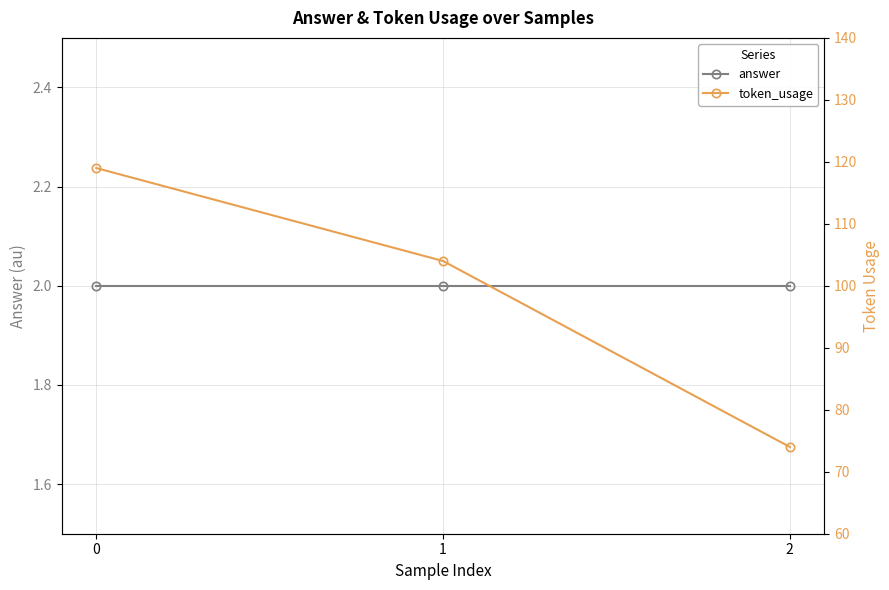

The token_usage series shows 119 at 0. True or false?

True